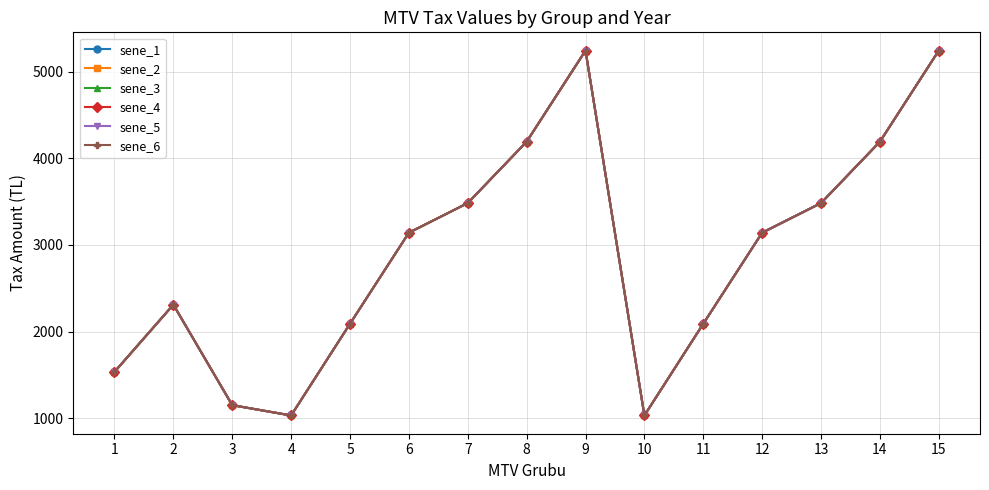

Is the value of sene_5 at 12 greater than the value of sene_1 at 1?

Yes